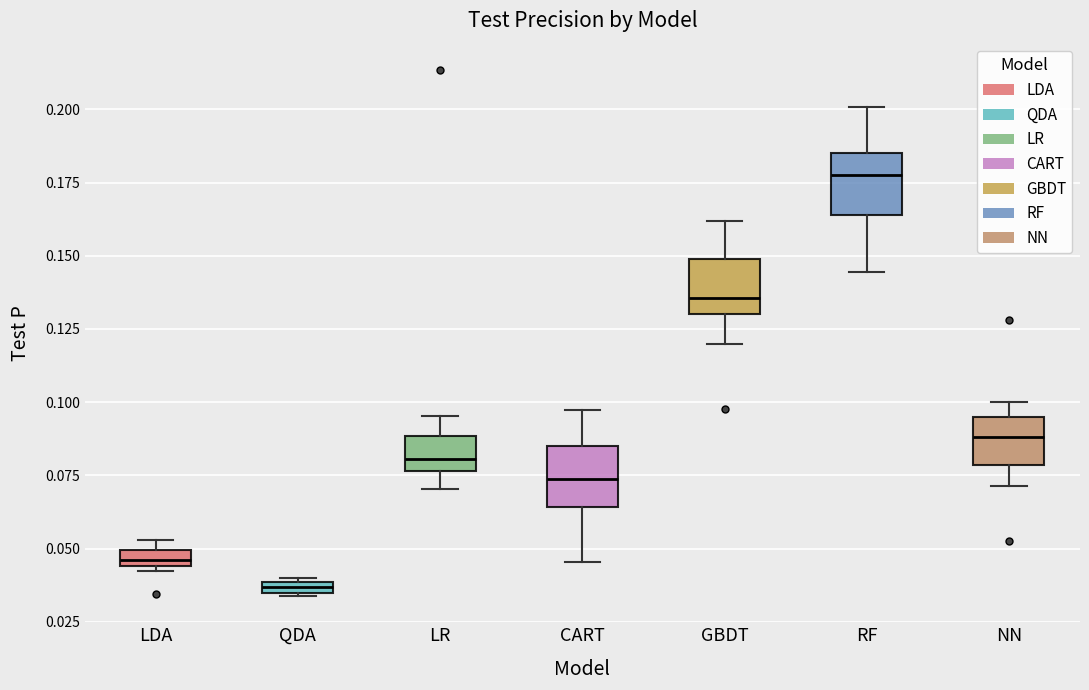

Where does the lower whisker of the box for CART end on the y-axis? The values are not printed on the chart, so give them approximately, as read against the axis.

0.045